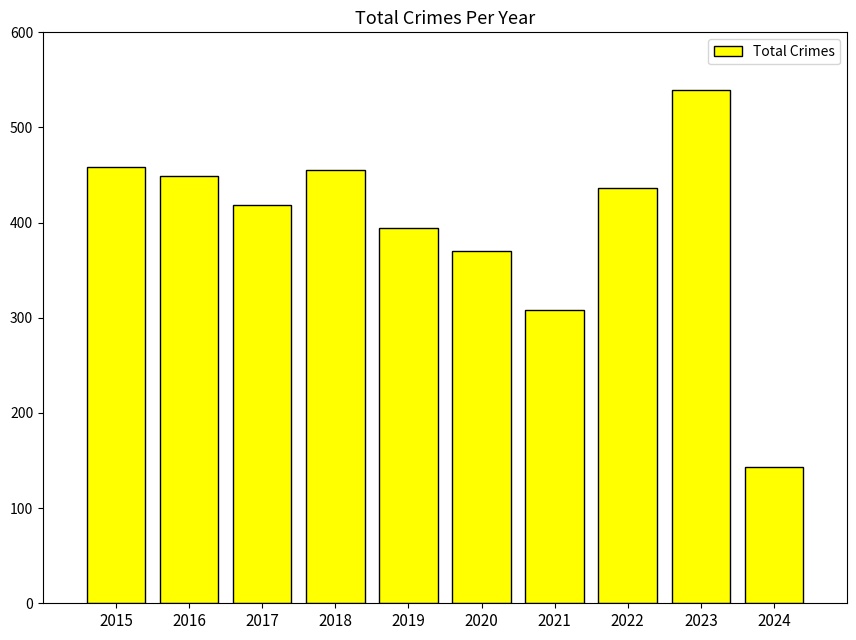

How many series are shown in this chart?

1